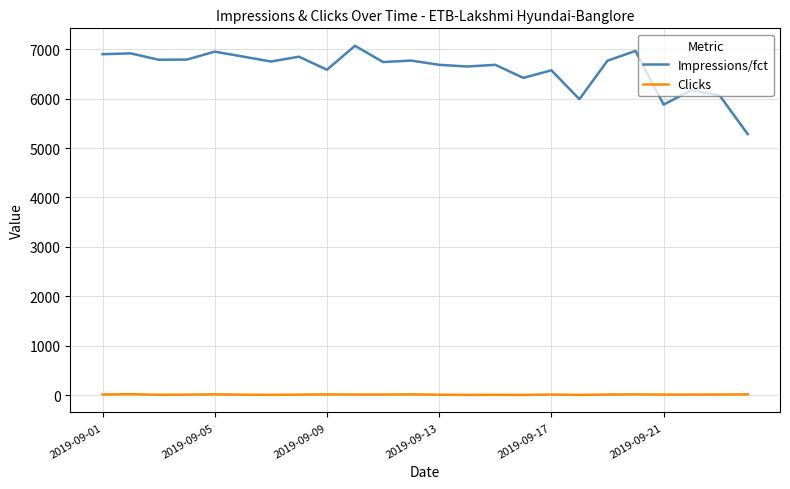

What is the average value of the Clicks series?

11